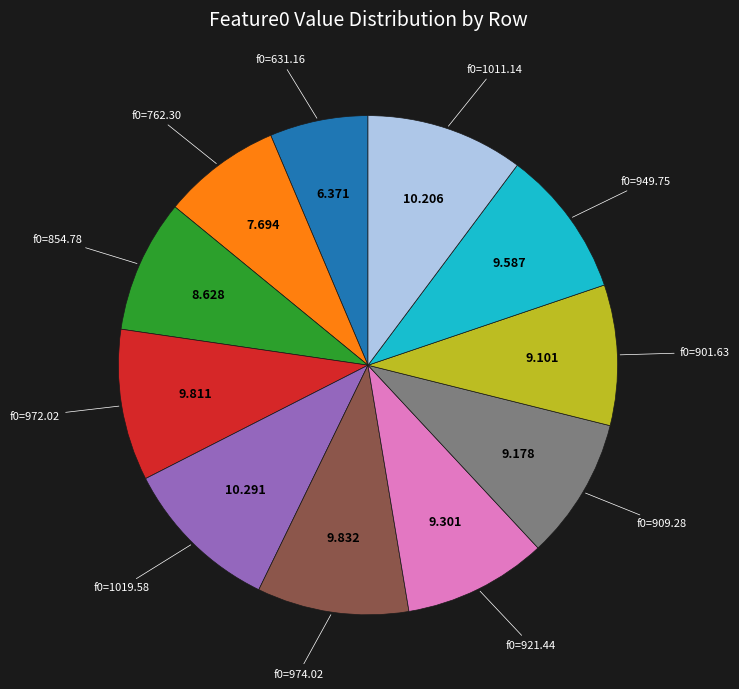

Does f0=762.30 account for over 50% of the chart?

No